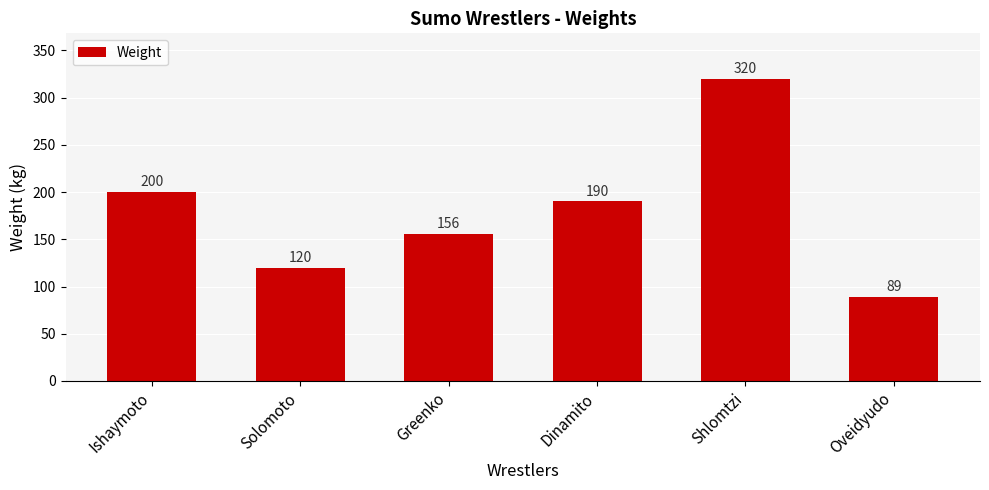

At which category does the chart reach its peak across all series?

Shlomtzi